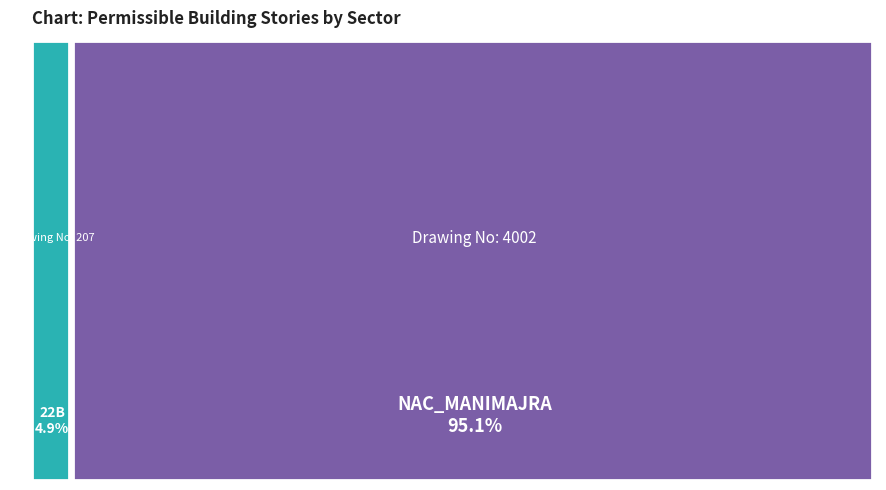

Count the number of slices in the pie.

2